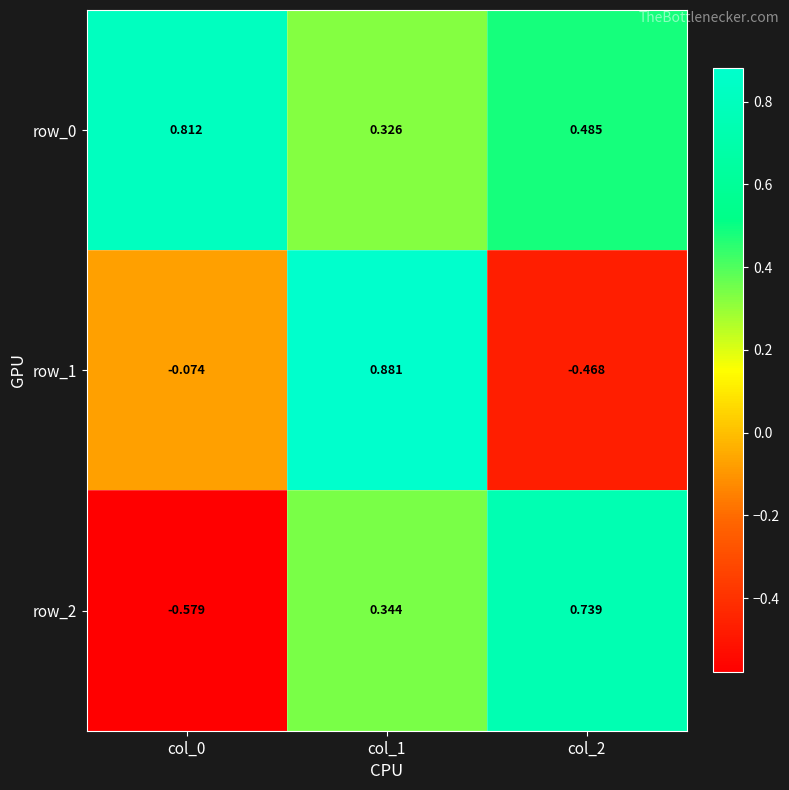

Is the value of row_1 at col_1 greater than the value of row_0 at col_2?

Yes